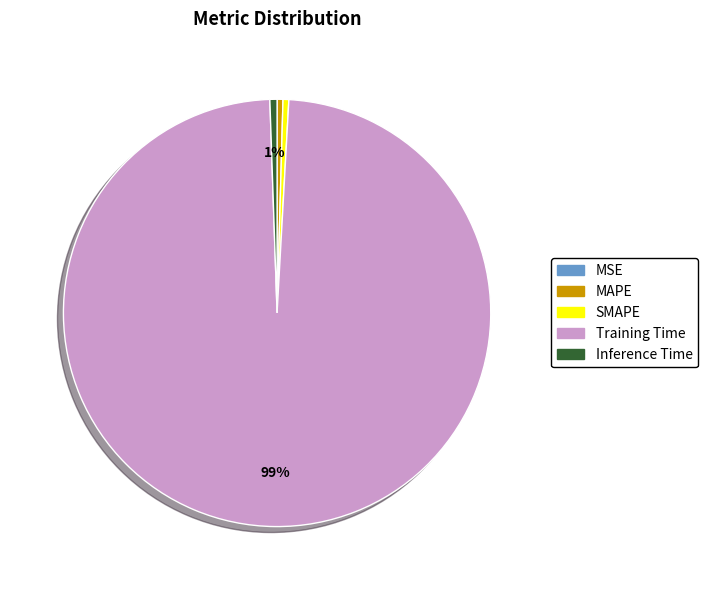

The MAPE slice represents 7% of the pie. True or false?

False